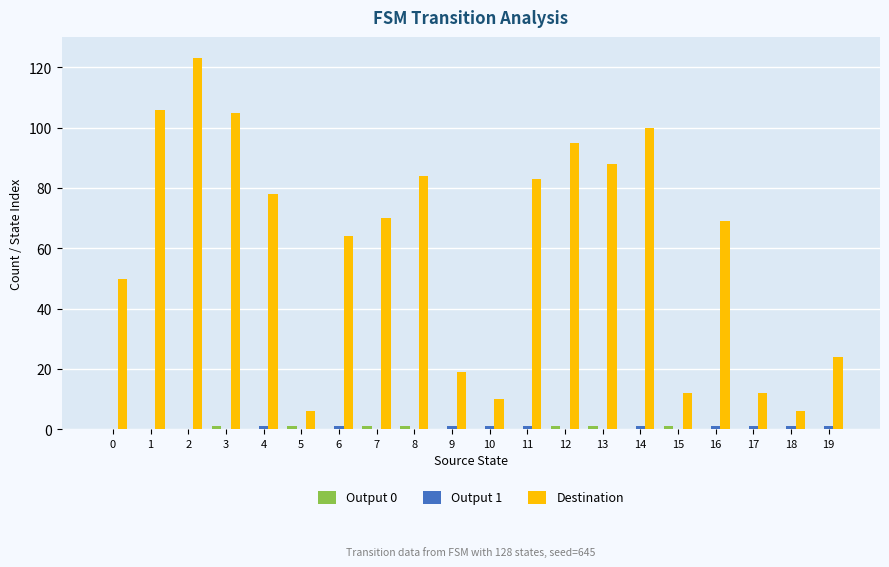

Which category has the highest value across all series?

2